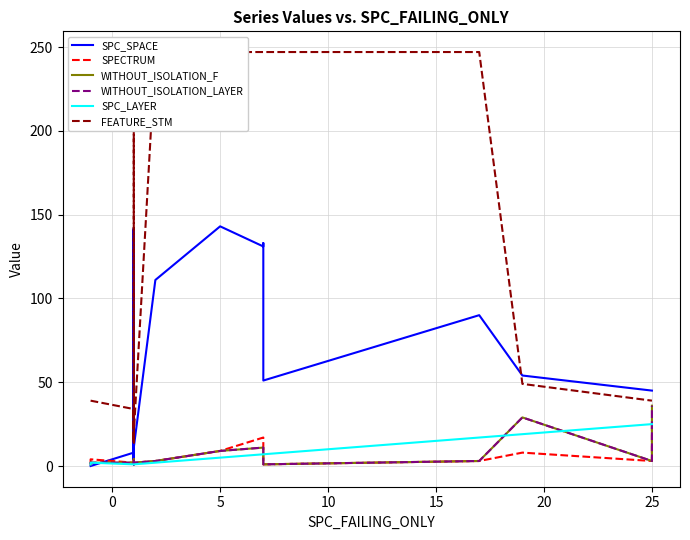

Is it true that WITHOUT_ISOLATION_LAYER equals 2 at 20?

False